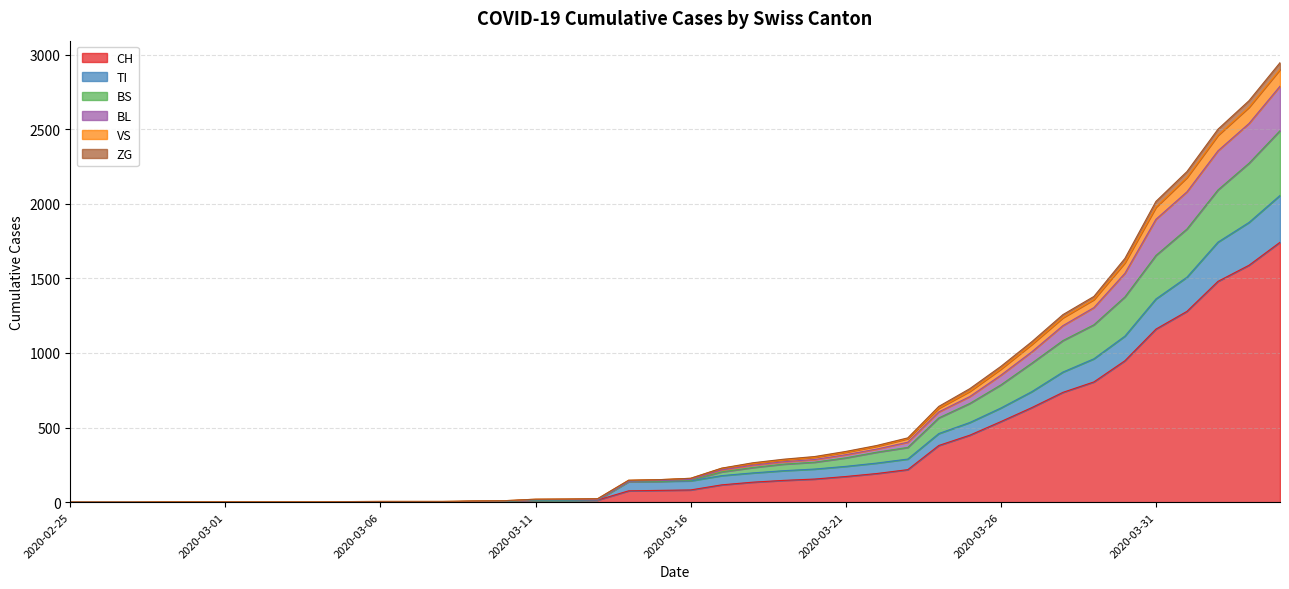

List the labels in order of CH value, largest first.

2020-04-04, 2020-04-03, 2020-04-02, 2020-04-01, 2020-03-31, 2020-03-30, 2020-03-29, 2020-03-28, 2020-03-27, 2020-03-26, 2020-03-25, 2020-03-24, 2020-03-23, 2020-03-22, 2020-03-21, 2020-03-20, 2020-03-19, 2020-03-18, 2020-03-17, 2020-03-16, 2020-03-15, 2020-03-14, 2020-03-13, 2020-03-12, 2020-03-11, 2020-03-10, 2020-03-09, 2020-03-06, 2020-03-07, 2020-03-08, 2020-03-05, 2020-02-25, 2020-02-26, 2020-02-27, 2020-02-28, 2020-02-29, 2020-03-01, 2020-03-02, 2020-03-03, 2020-03-04